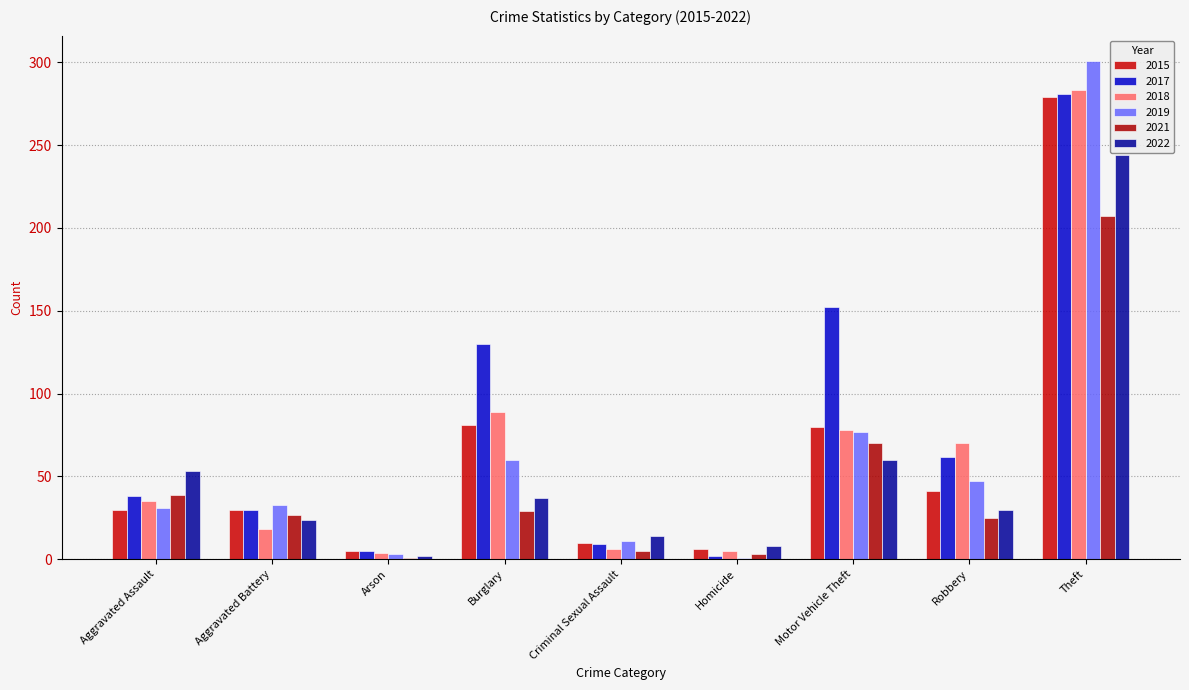

What is the label of the 7th bar from the left?

Motor Vehicle Theft